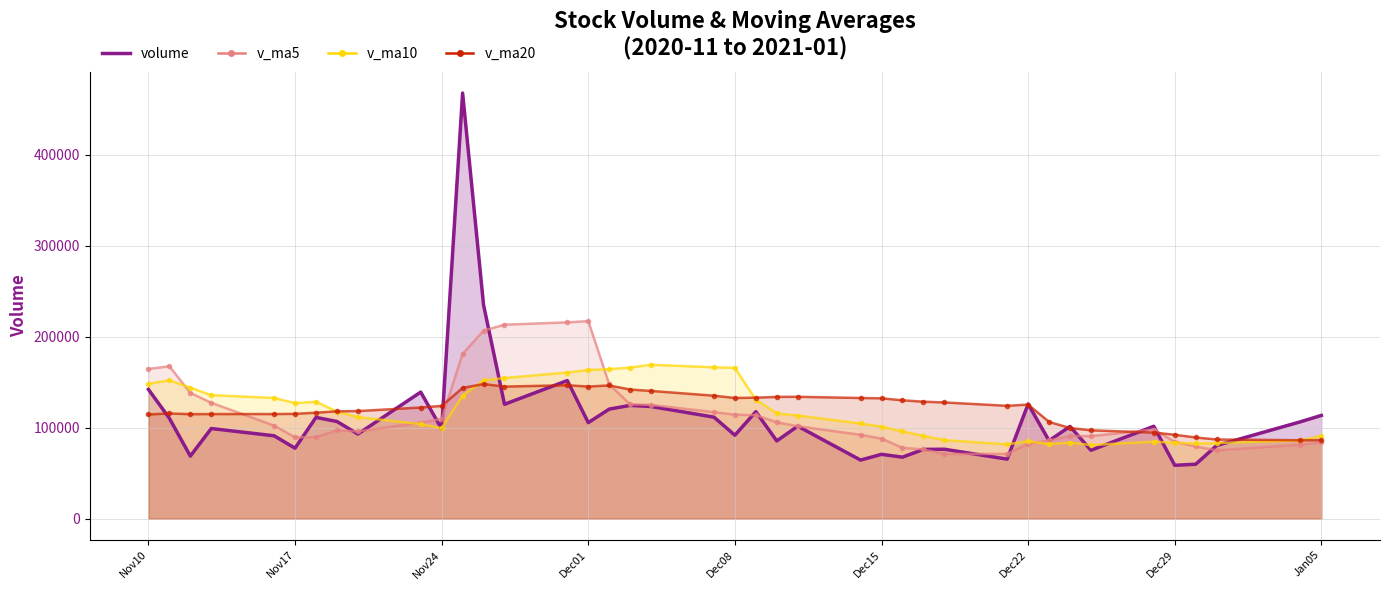

What is the difference between the maximum and minimum values?

408936.4